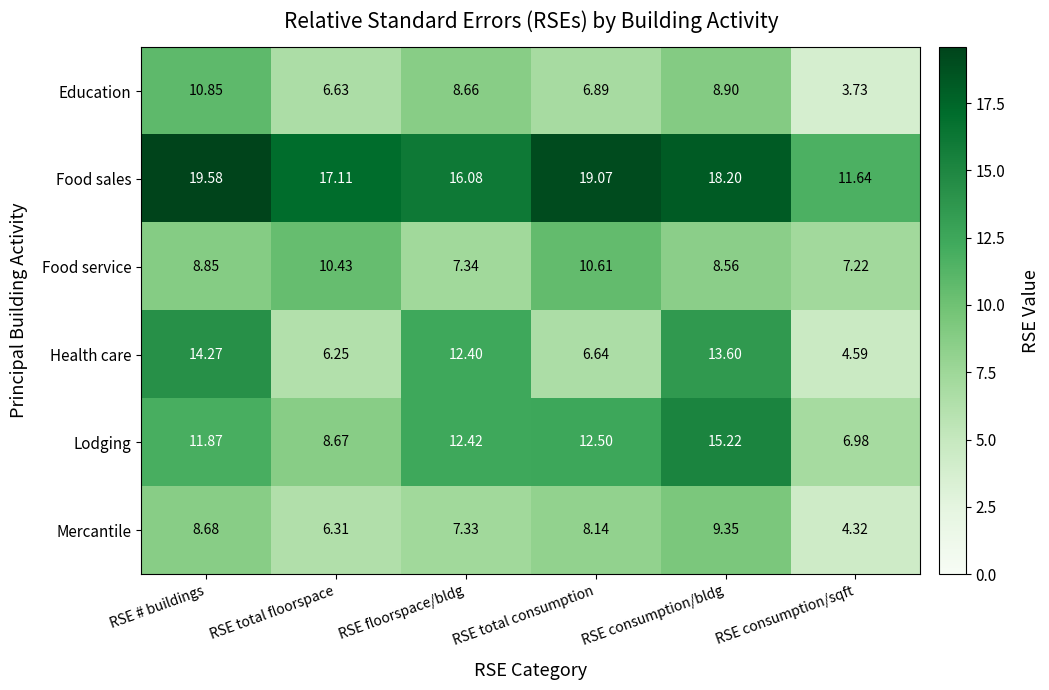

How many data points does each series have?

6